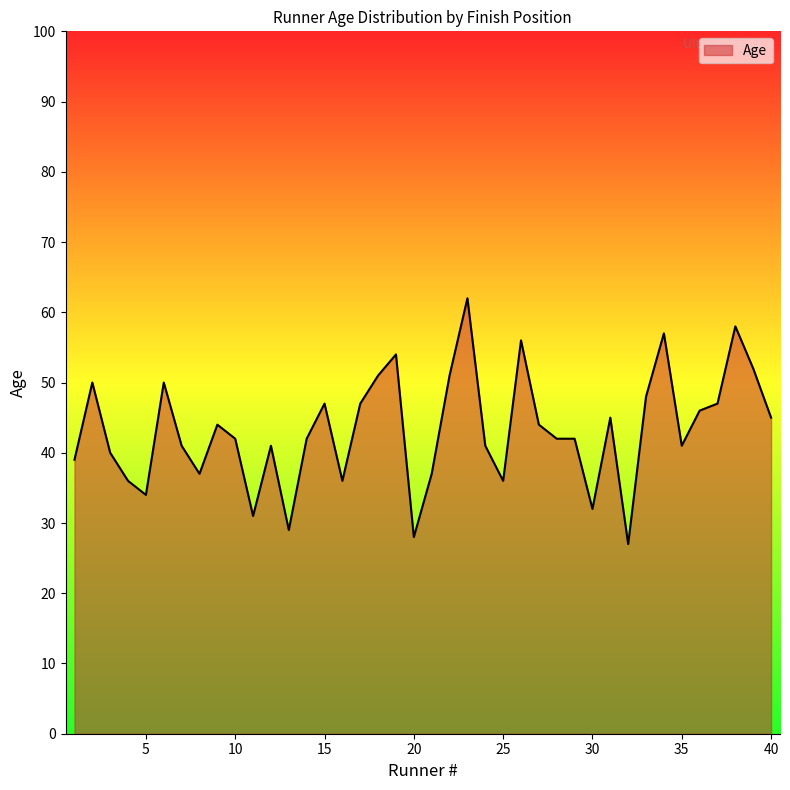

What is the maximum value shown in the chart?

62